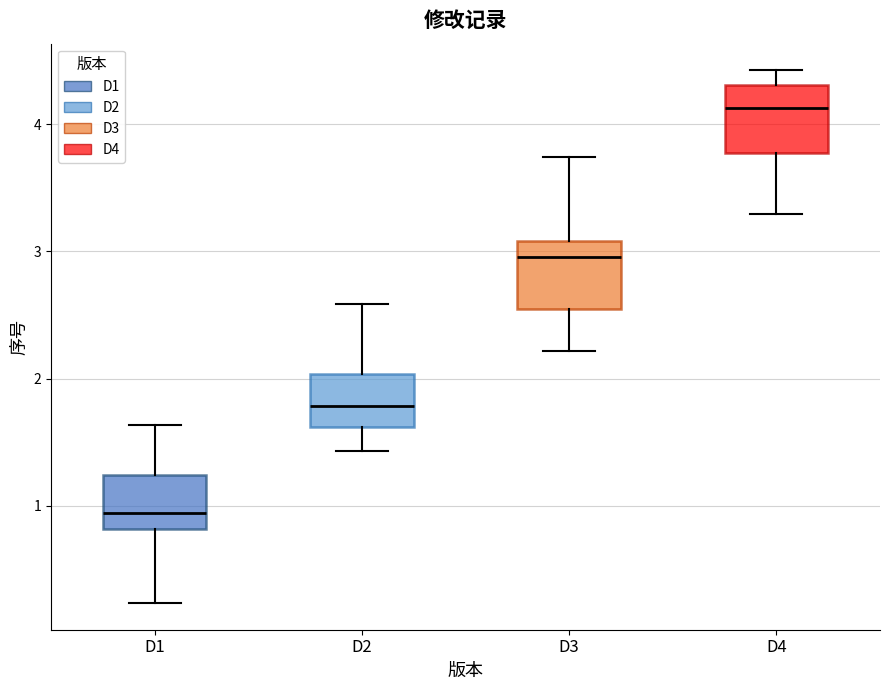

Reading left to right, transcribe this box plot: for each box, give where its median line is, the range the box spans, and where its two whiskers end, as read against the y-axis. The values are not printed on the chart, so give them approximately, as read against the axis.

D1: median 0.9, box 0.8 to 1.2, whiskers 0.2 to 1.6
D2: median 1.8, box 1.6 to 2.0, whiskers 1.4 to 2.6
D3: median 3.0, box 2.5 to 3.1, whiskers 2.2 to 3.7
D4: median 4.1, box 3.8 to 4.3, whiskers 3.3 to 4.4